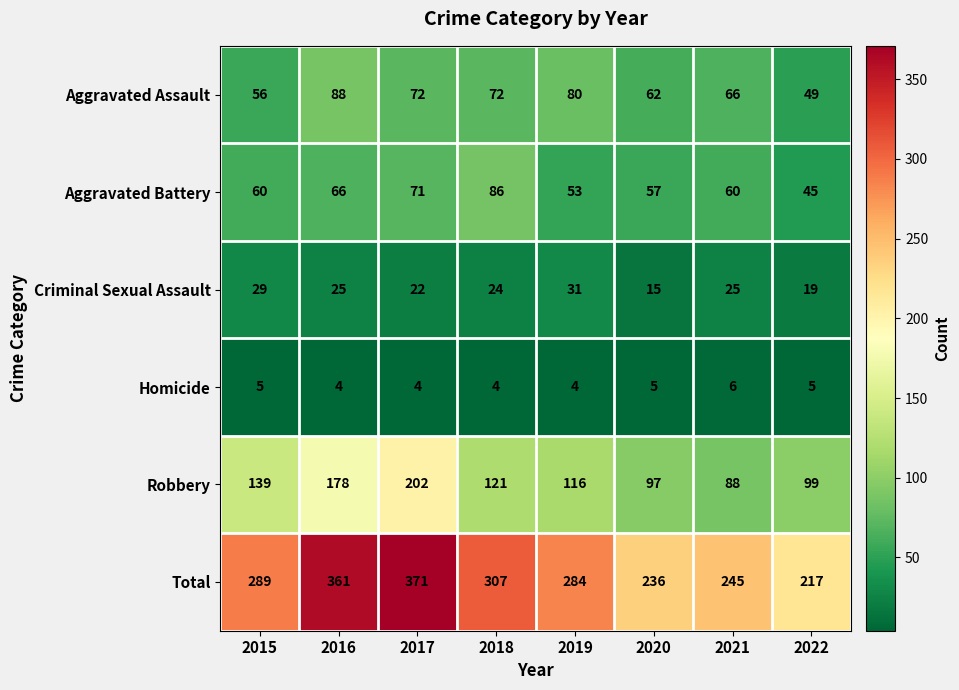

Where is Criminal Sexual Assault nearest to the value 23?

2017